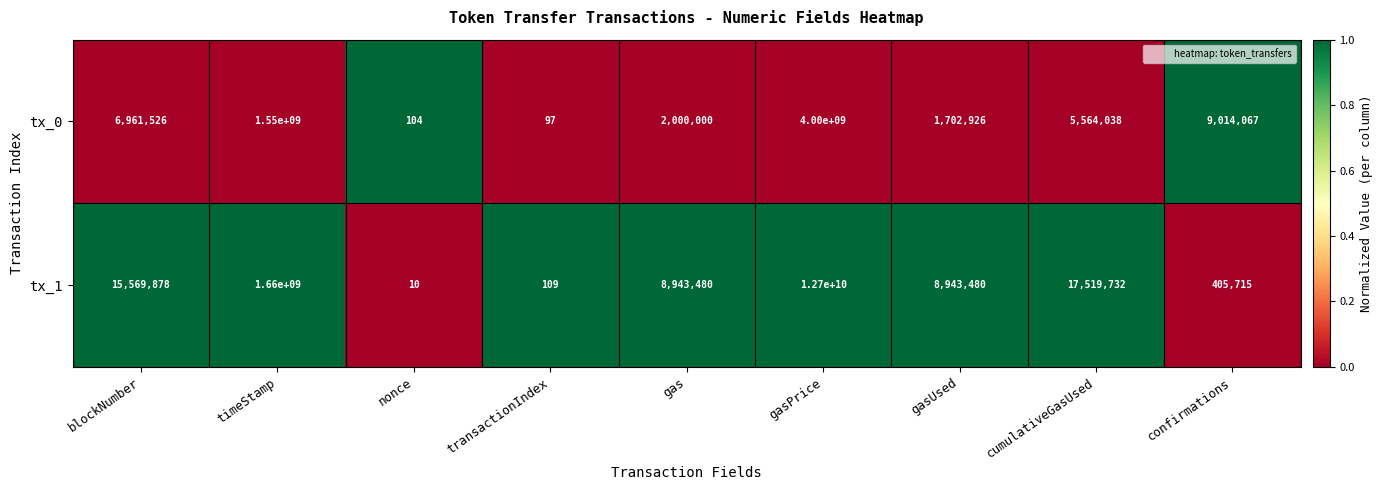

Is it true that tx_0 equals 97 at transactionIndex?

True